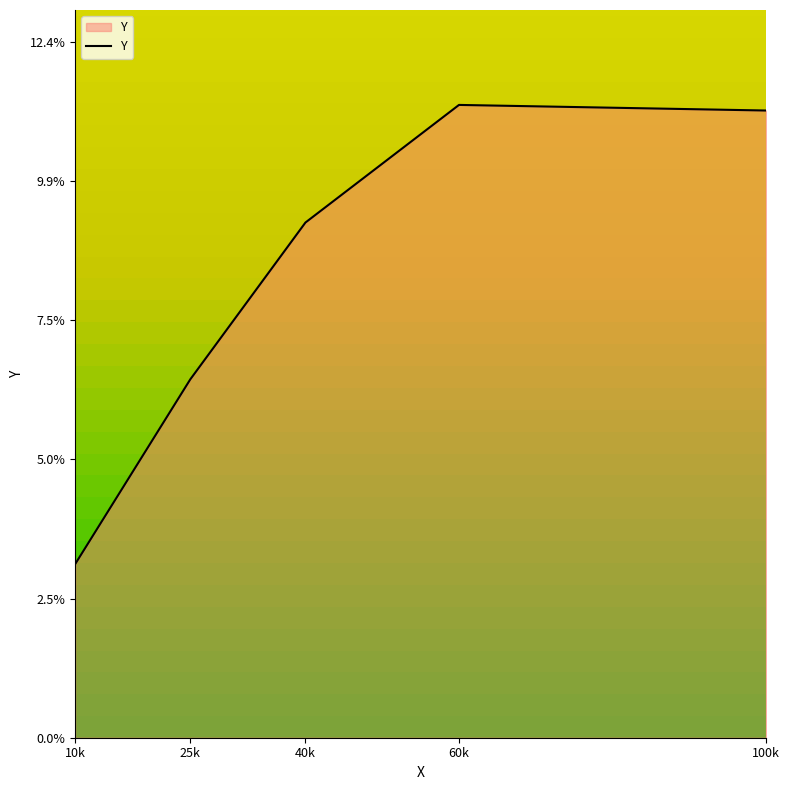

Is this an area chart (filled region under the line)?

Yes